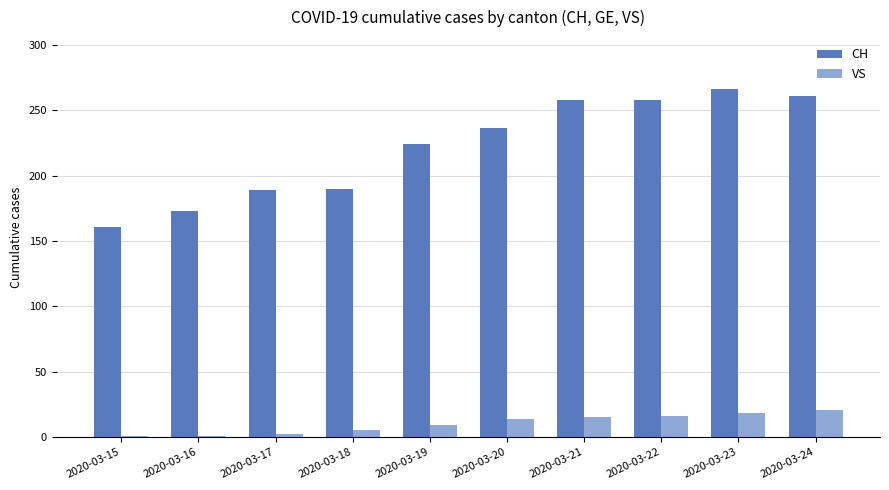

What is the sum of all VS values?

102